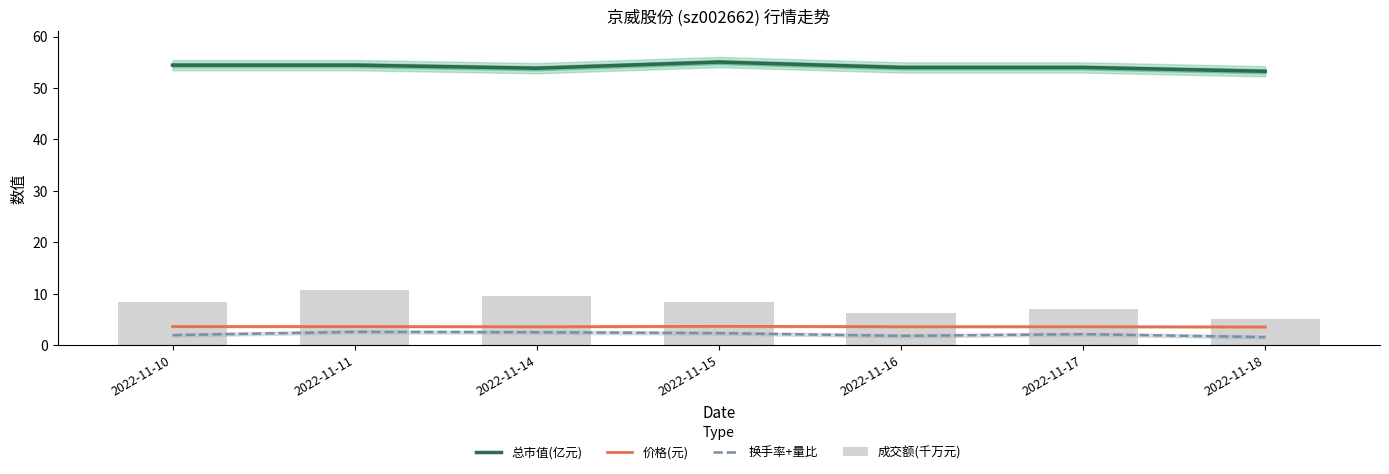

Which has a higher value, 2022-11-10 or 2022-11-18?

2022-11-10